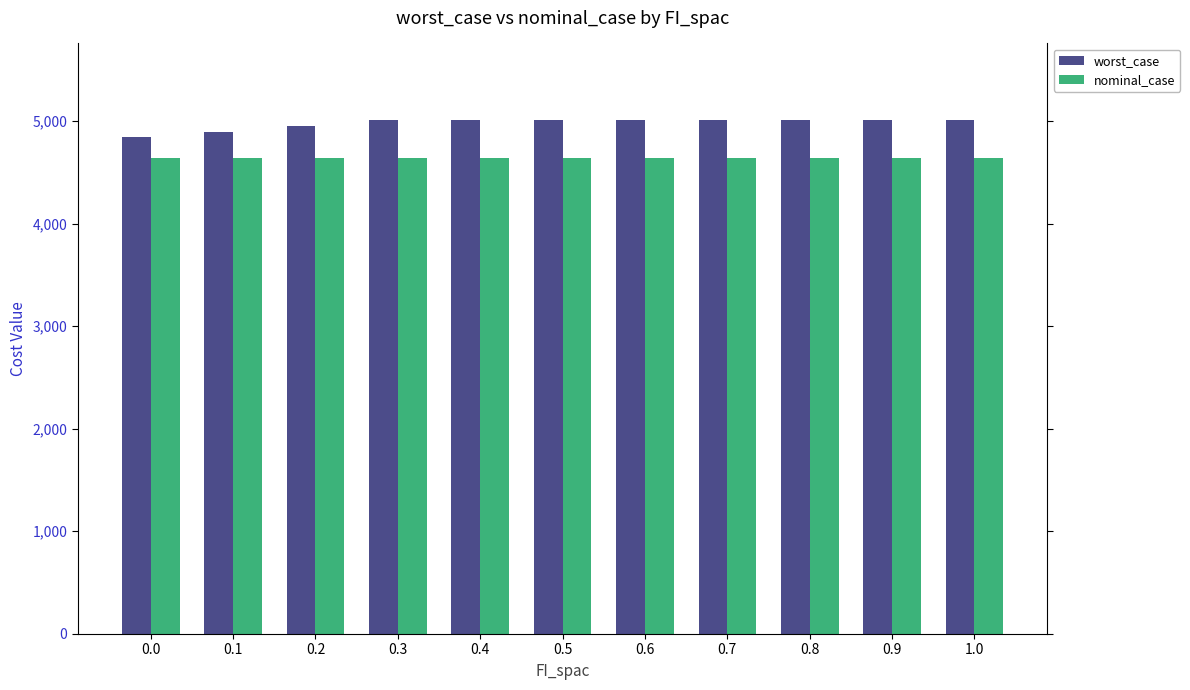

Reading left to right, transcribe all the data shown in this chart.

worst_case: 4842.2	4899.4	4956.6	5008.0	5008.0	5008.0	5008.0	5008.0	5008.0	5008.0	5008.0
nominal_case: 4646.3	4646.3	4646.3	4646.3	4646.3	4646.3	4646.3	4646.3	4646.3	4646.3	4646.3